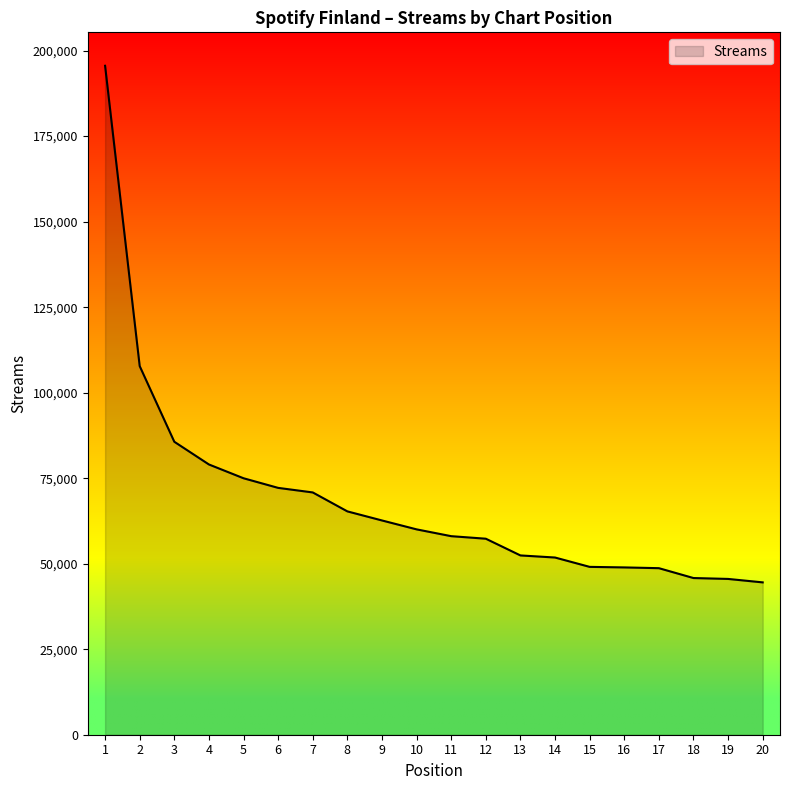

True or false: the data shows 52417 at 13.

True